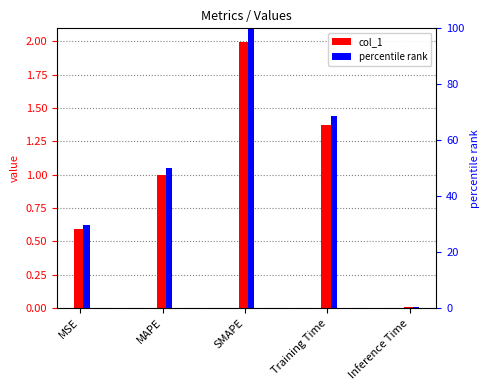

What is the value of the percentile rank bar at the 5th from the left?

0.4